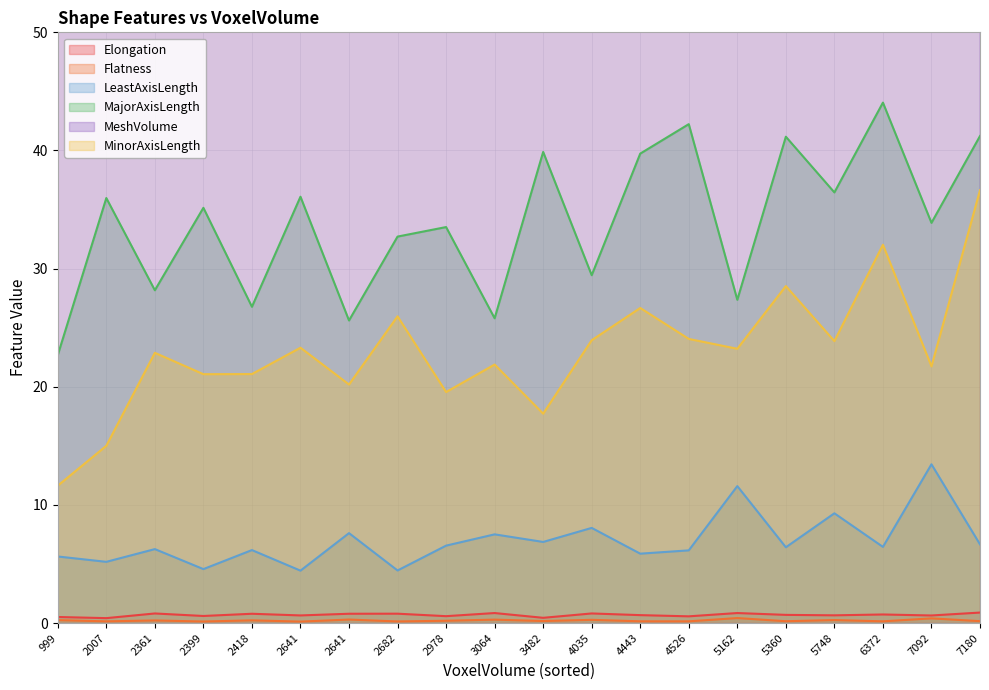

True or false: LeastAxisLength and MinorAxisLength intersect in this chart.

False